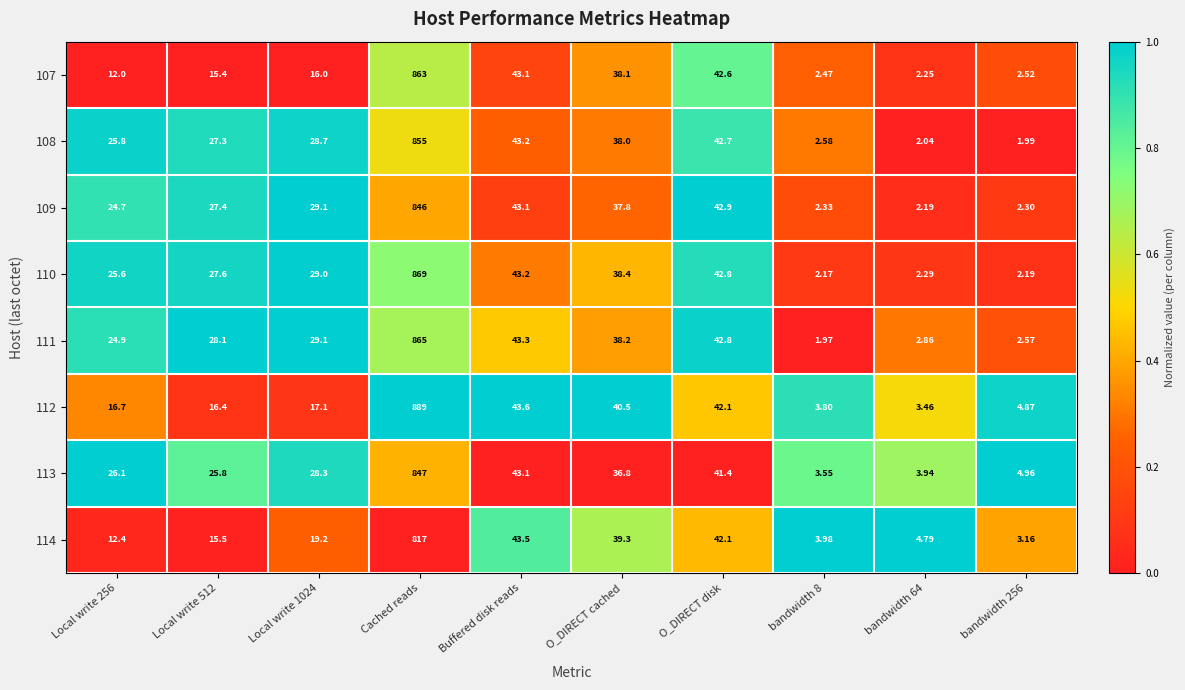

At which category does the chart reach its peak across all series?

Cached reads